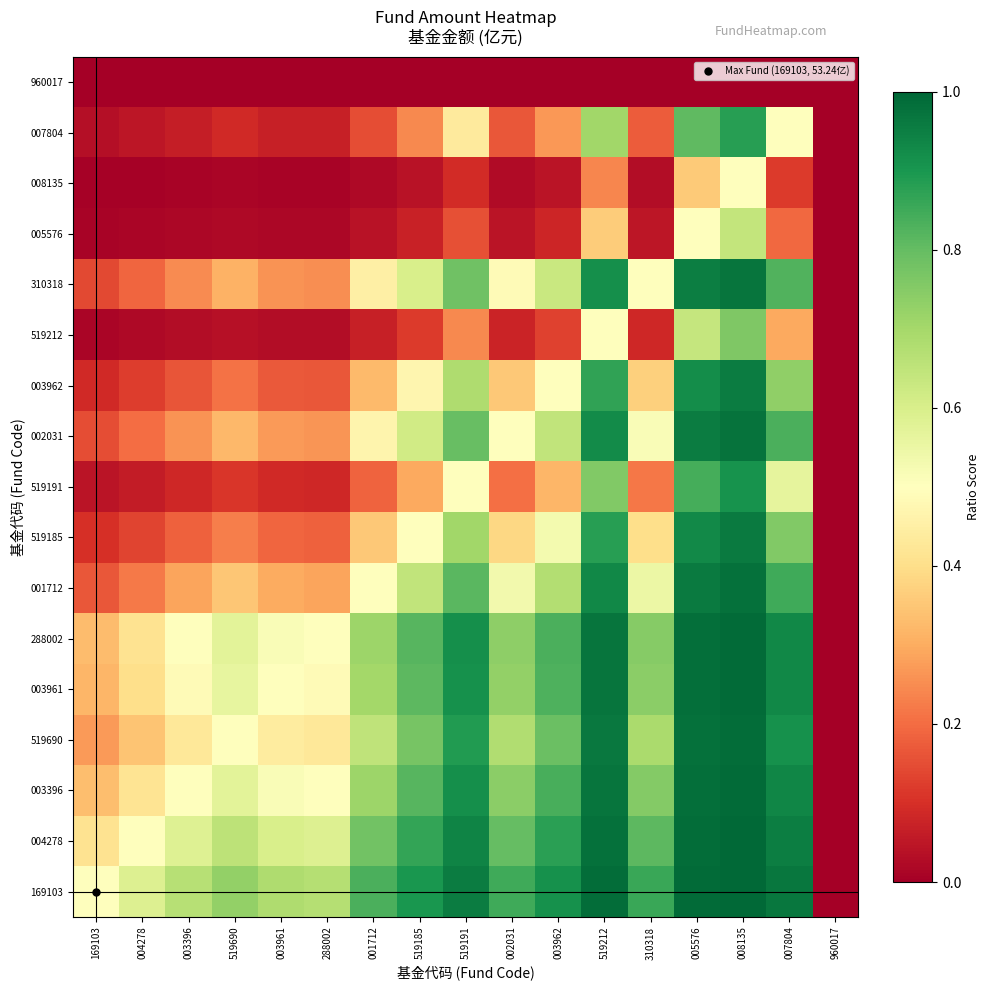

What is the spread (max minus min) of values at 519212?

1.0